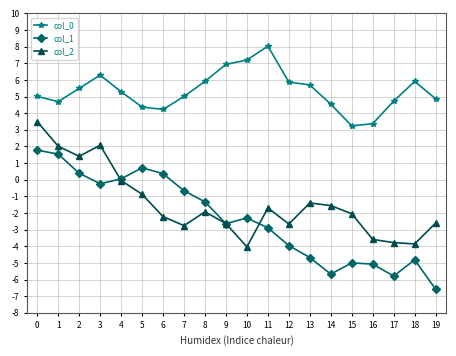

How many distinct data groups are displayed?

3